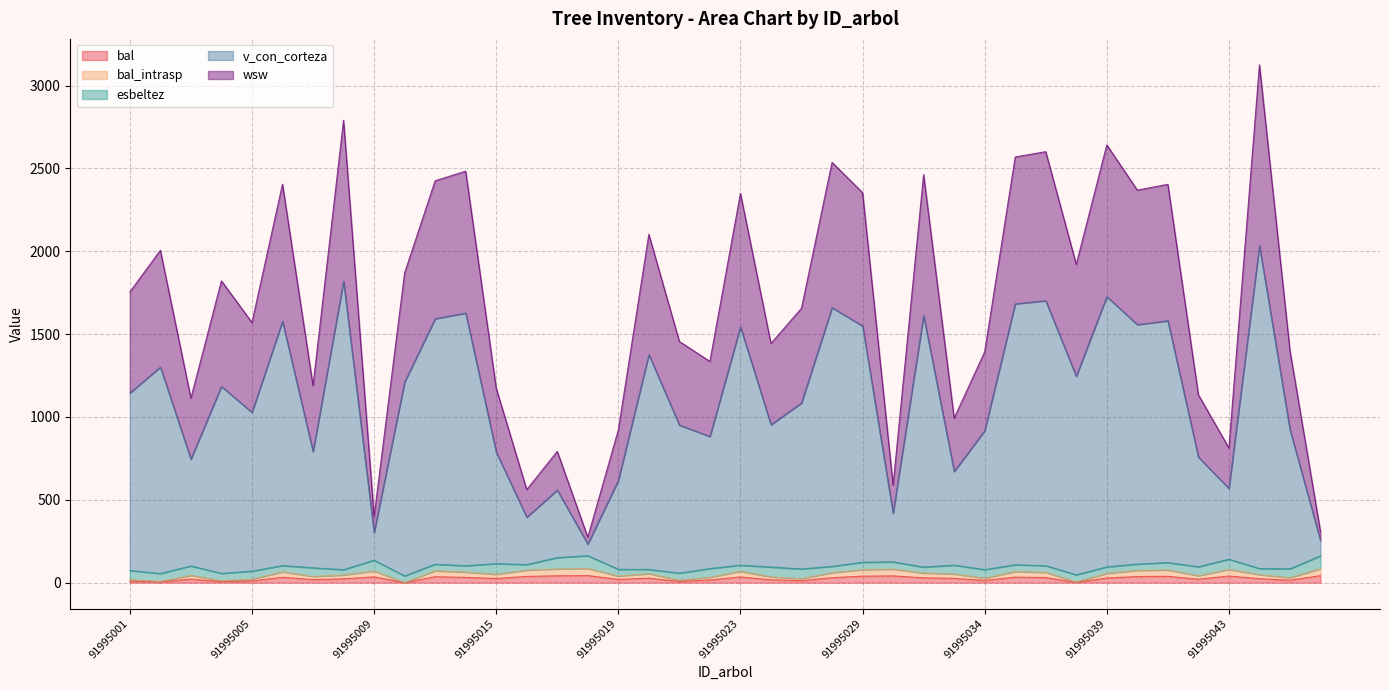

The bal series shows 64.9 at 91995046. True or false?

False